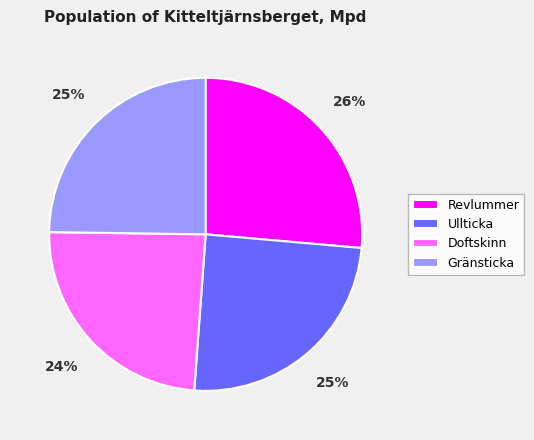

Is there any slice that represents more than half of the pie?

No